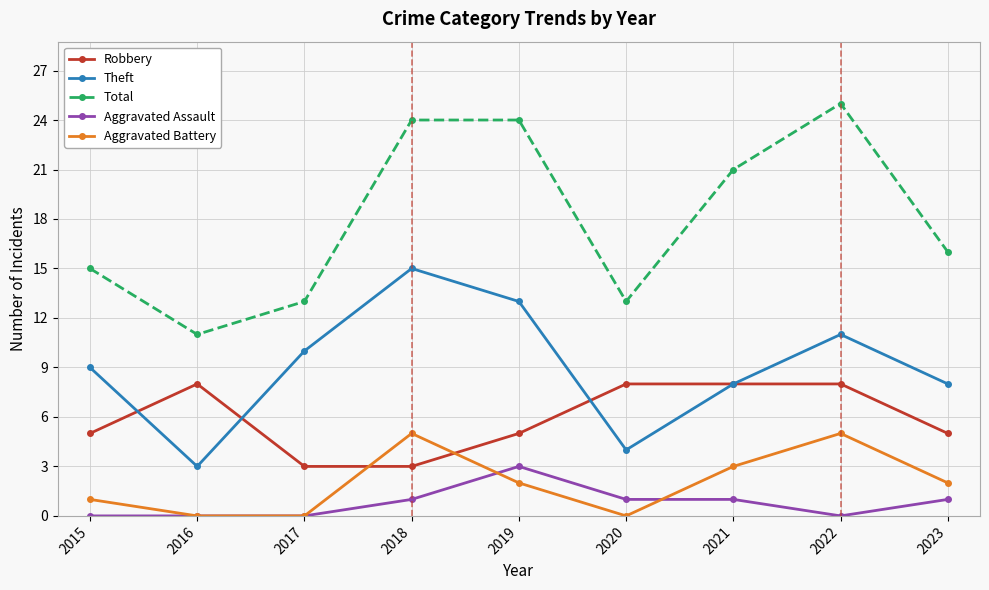

Reading right to left, list all the values displayed in this chart.

Robbery: 2023=5	2022=8	2021=8	2020=8	2019=5	2018=3	2017=3	2016=8	2015=5
Theft: 2023=8	2022=11	2021=8	2020=4	2019=13	2018=15	2017=10	2016=3	2015=9
Total: 2023=16	2022=25	2021=21	2020=13	2019=24	2018=24	2017=13	2016=11	2015=15
Aggravated Assault: 2023=1	2022=0	2021=1	2020=1	2019=3	2018=1	2017=0	2016=0	2015=0
Aggravated Battery: 2023=2	2022=5	2021=3	2020=0	2019=2	2018=5	2017=0	2016=0	2015=1